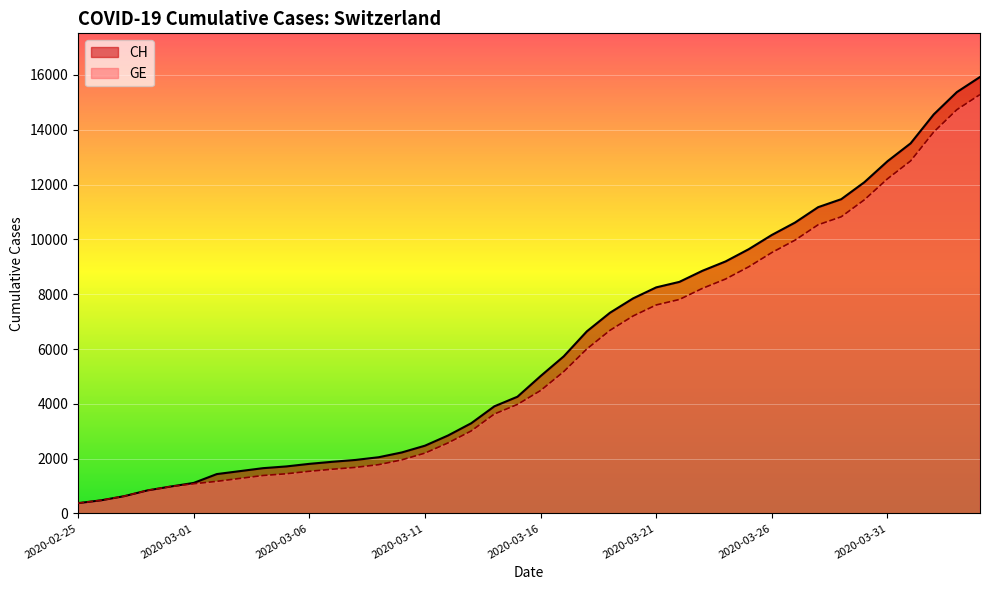

The CH series shows 630 at 2020-02-27. True or false?

True